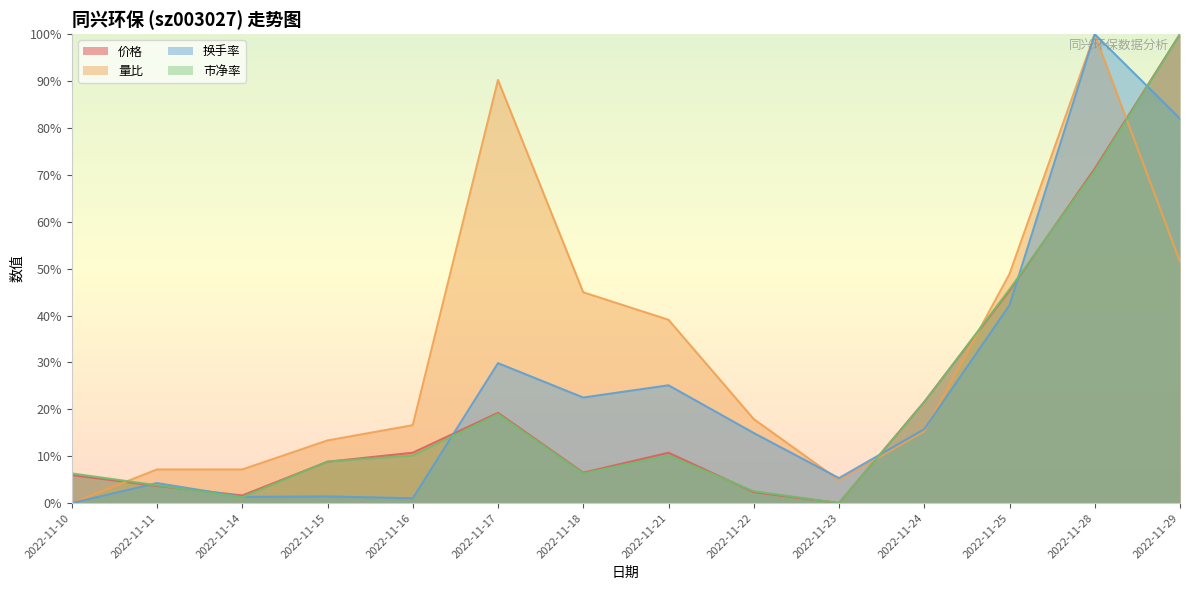

What is the sum of the 市净率 values at 2022-11-25 and 2022-11-22?

48.1